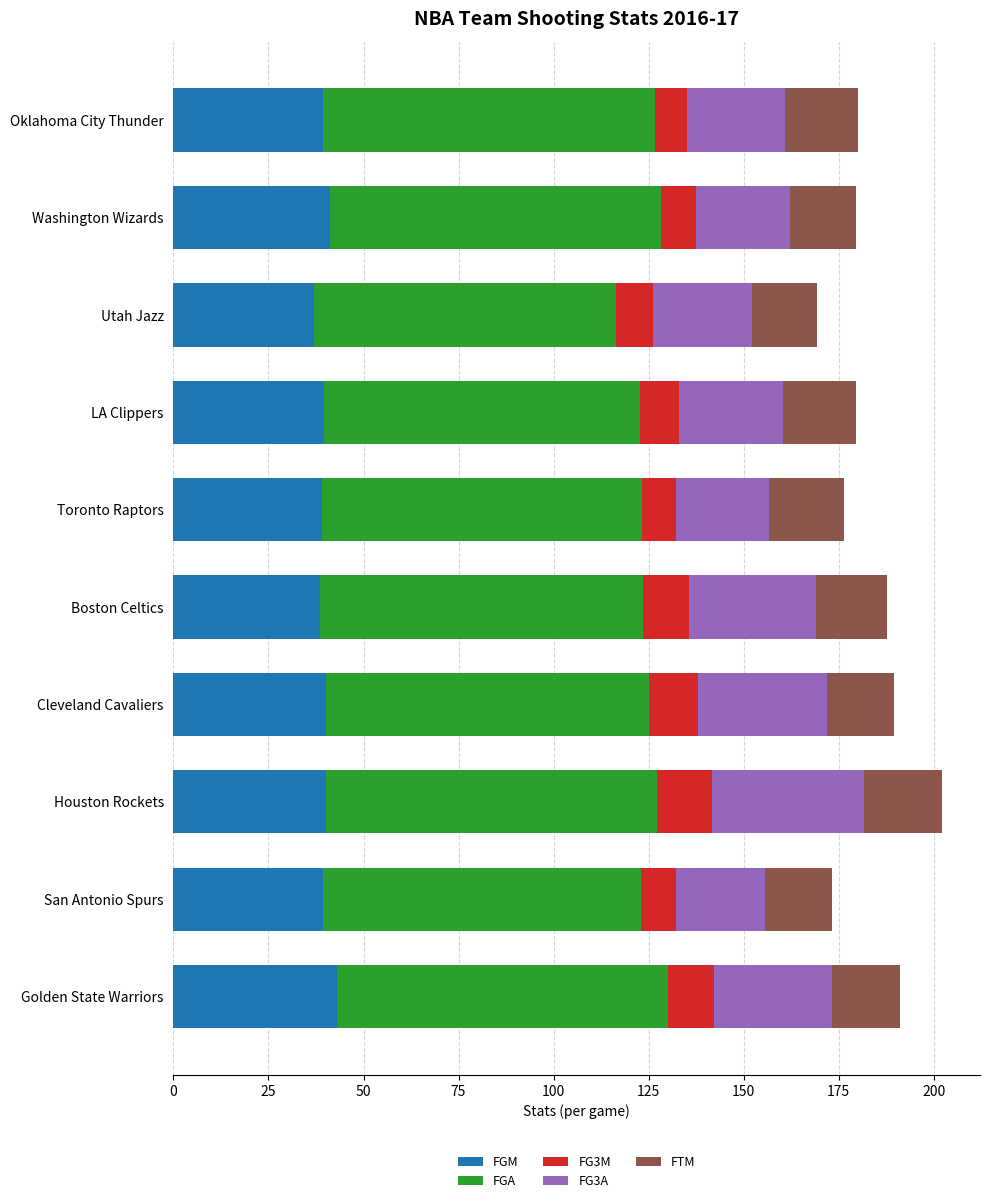

True or false: FGM has a value of 39.3 at San Antonio Spurs.

True